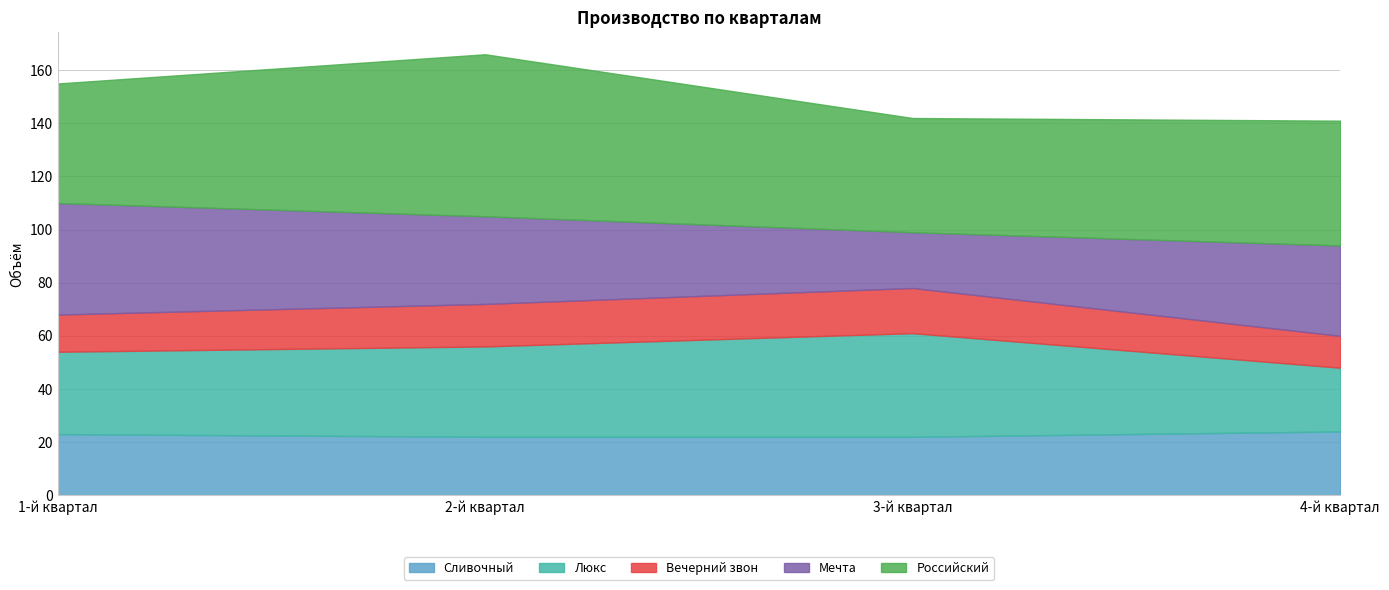

What is the lowest value of the Люкс series?

24